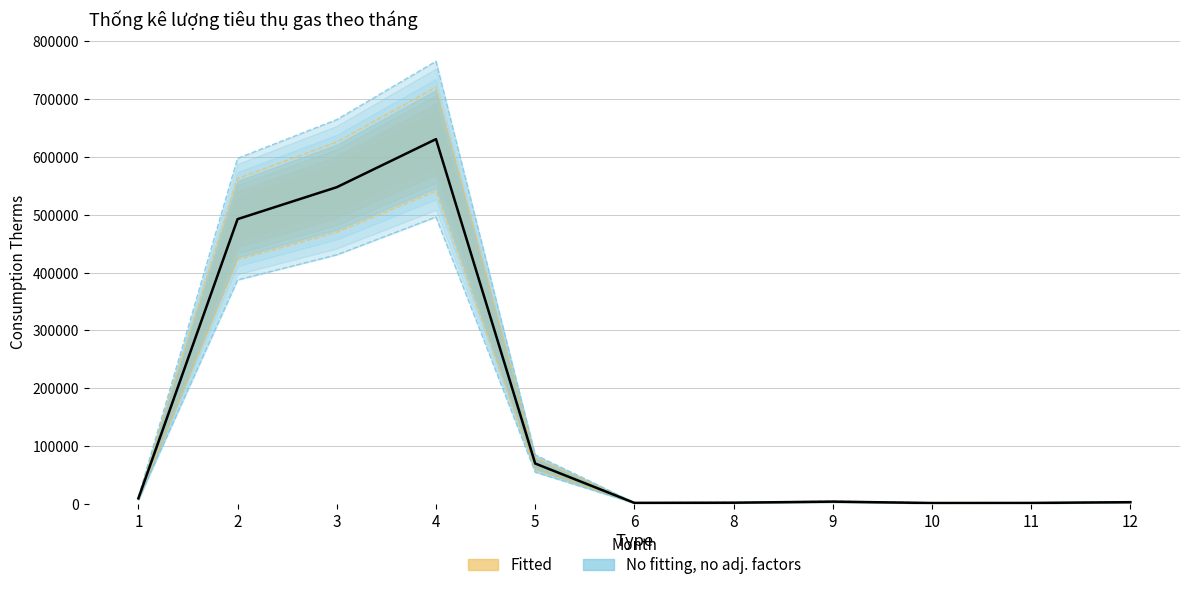

How many points are lower than both their immediate neighbors (excluding endpoints)?

2